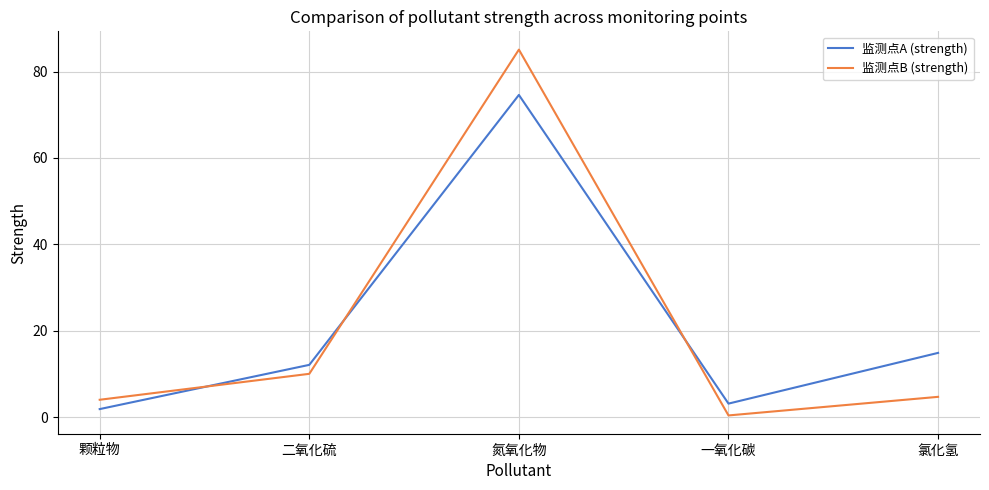

What value does the 监测点A (strength) series have at 一氧化碳?

3.1